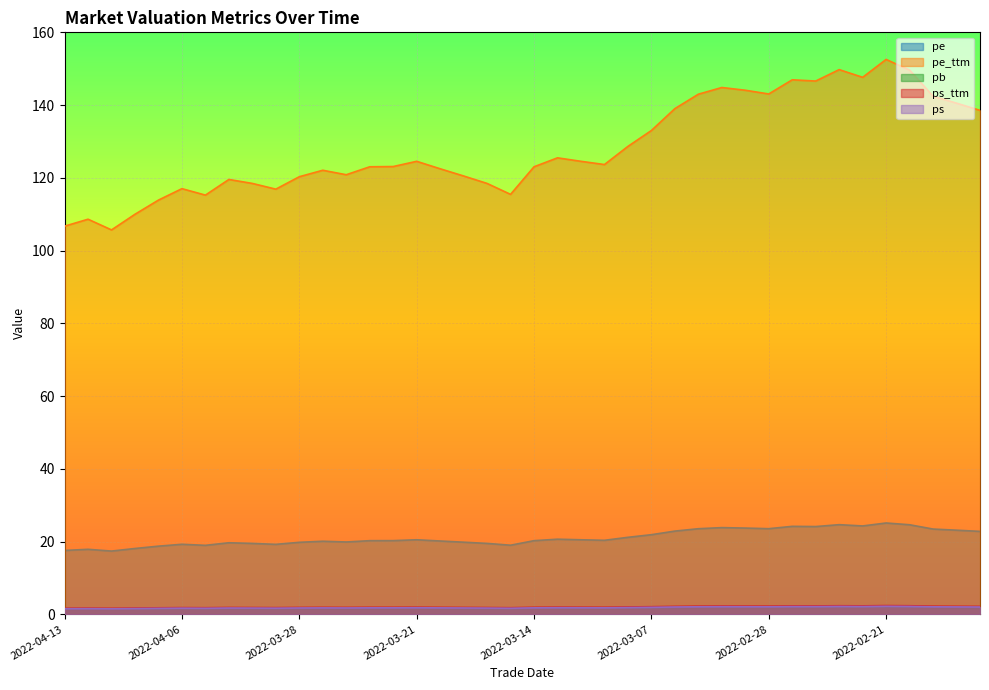

At which category does ps reach its first local valley?

2022-04-11